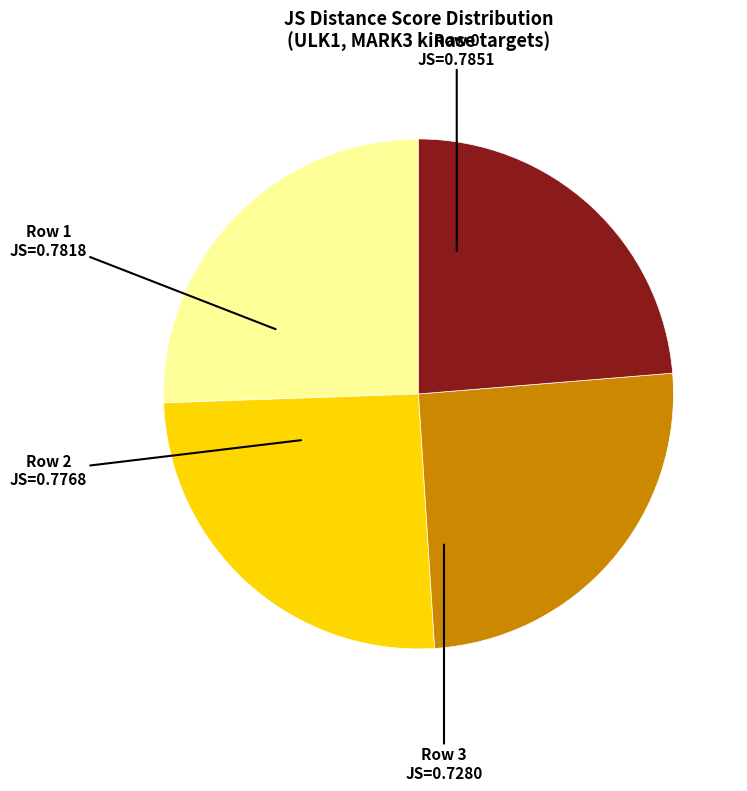

True or false: Row 2 accounts for 18% of the total.

False